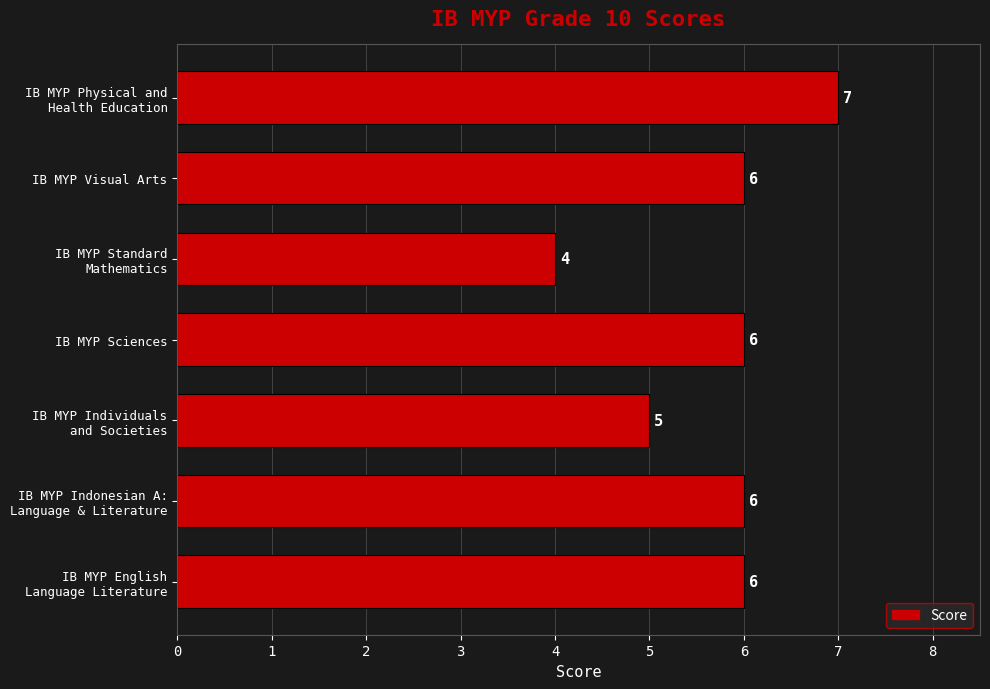

Is it true that the value at IB MYP Sciences is 6?

True